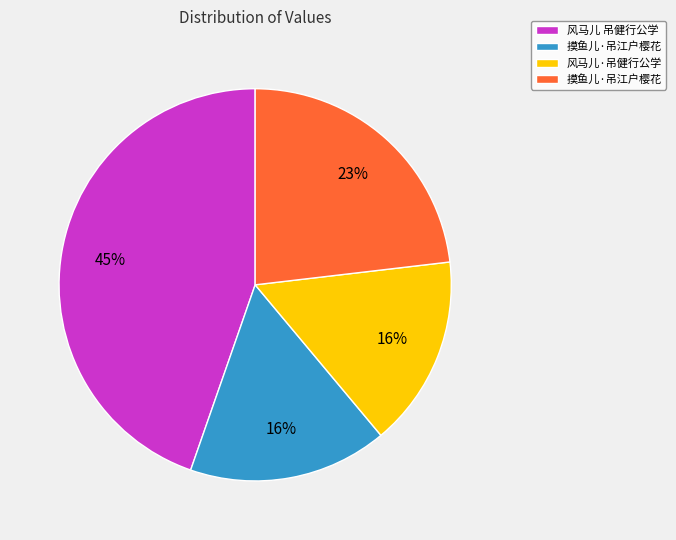

Does any single category account for the majority?

No